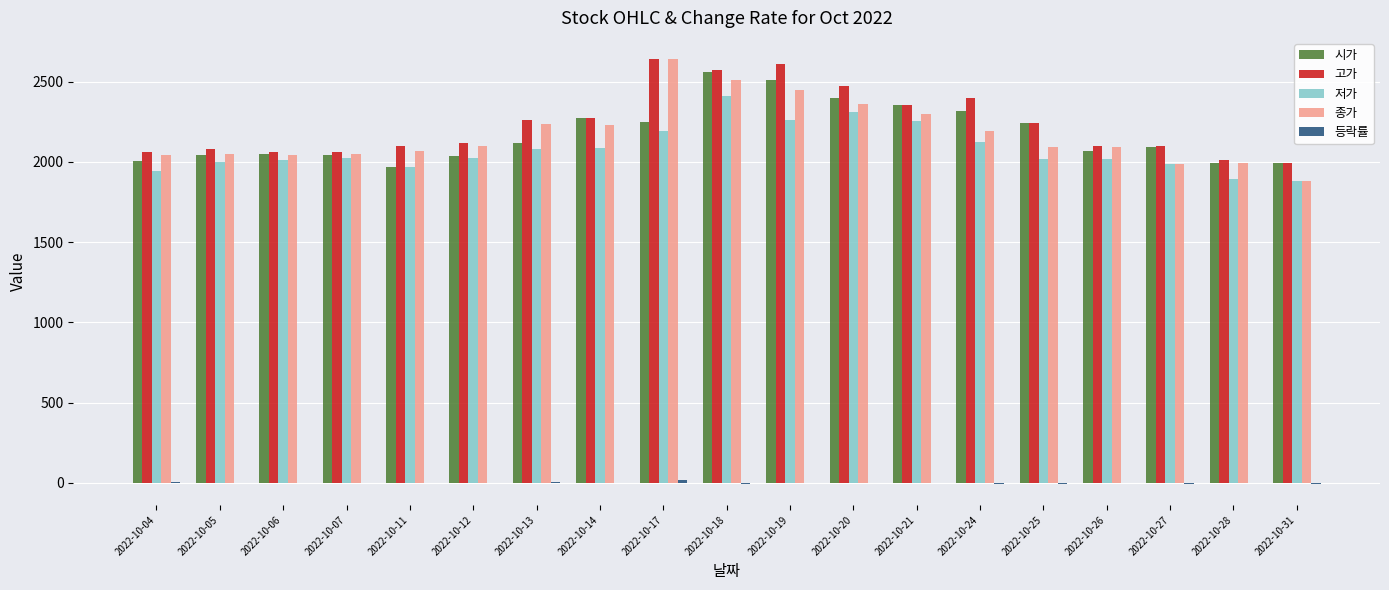

What is the maximum value shown in the chart?

2640.0